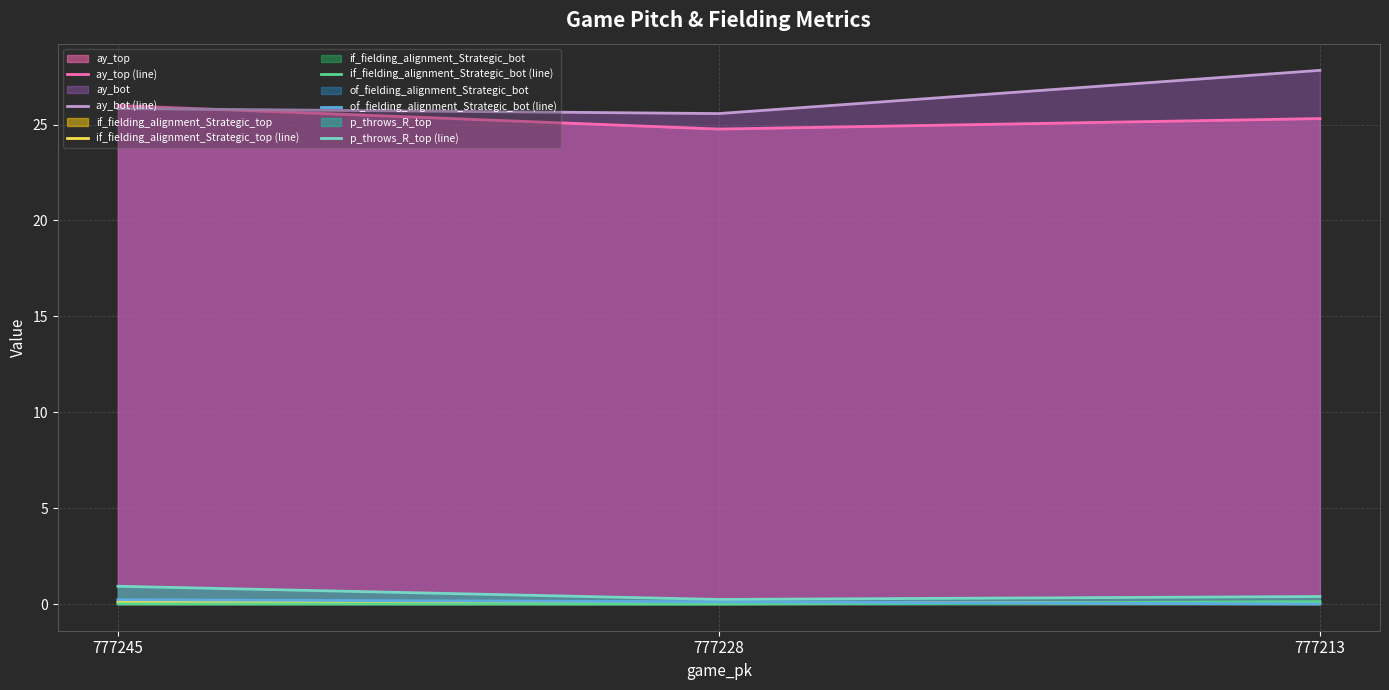

Does the chart have visible grid lines?

Yes